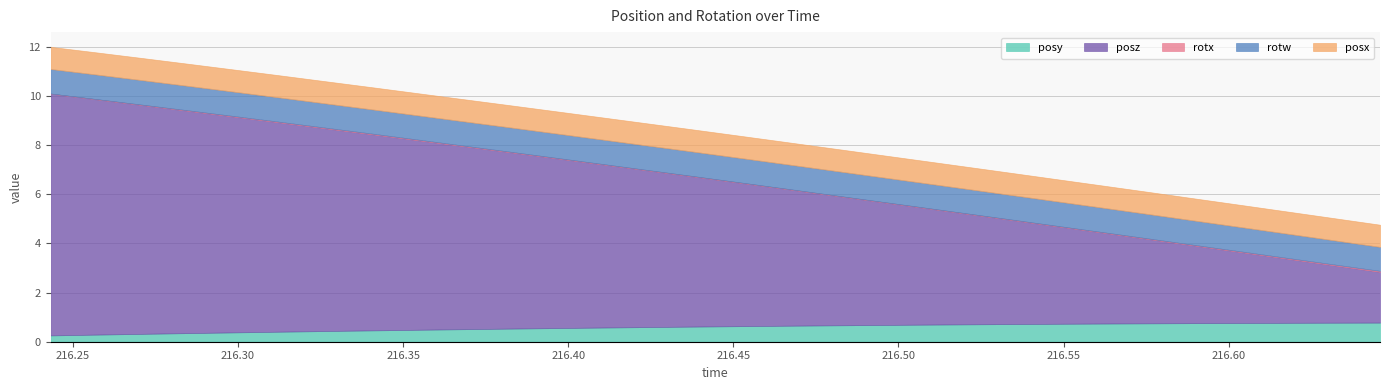

Does the chart have visible grid lines?

Yes